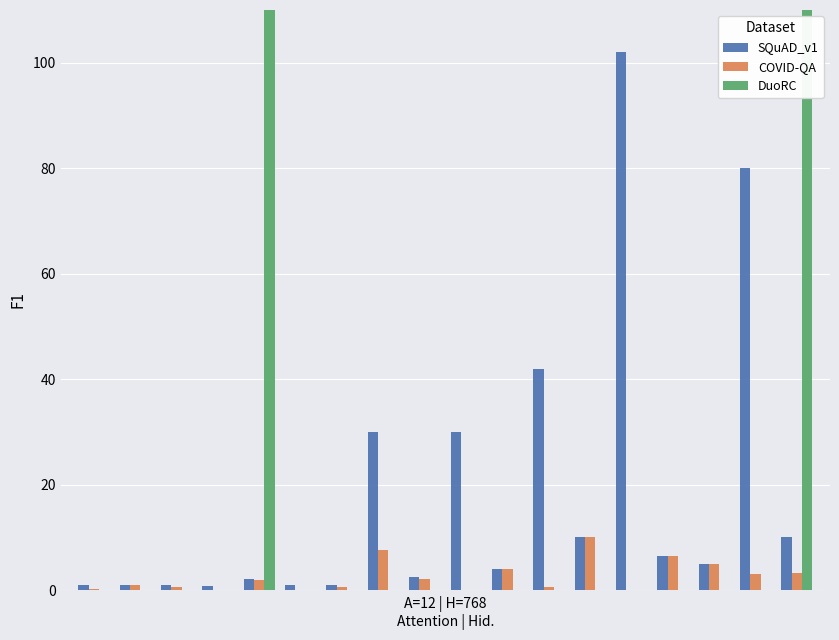

At how many categories does at least one series exceed 2428?

1